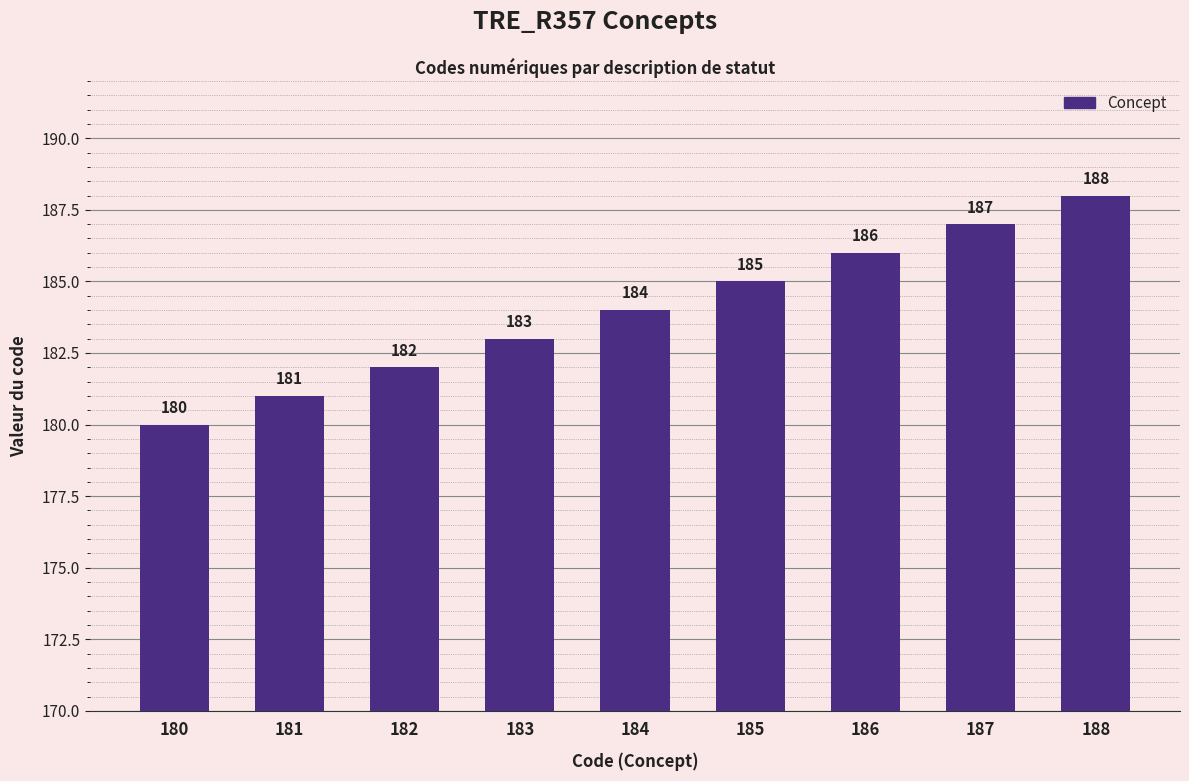

What is the difference between the second highest and second lowest values?

6